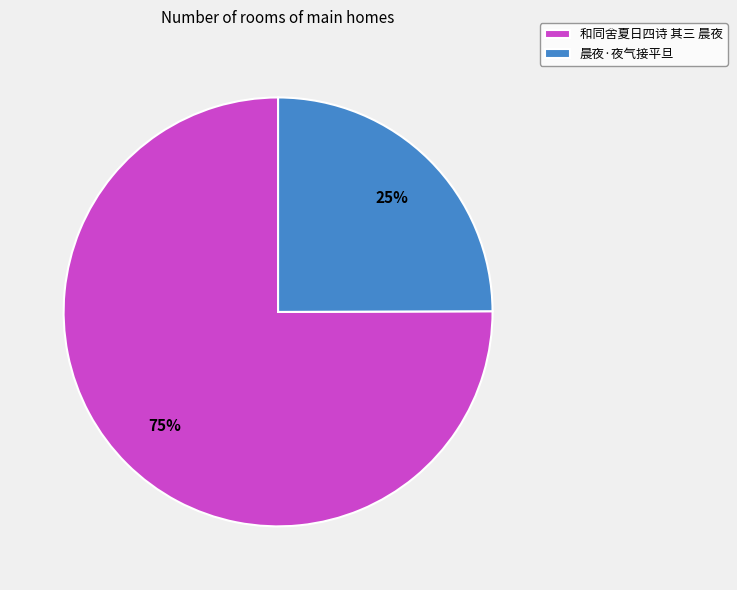

Count the number of slices in the pie.

2